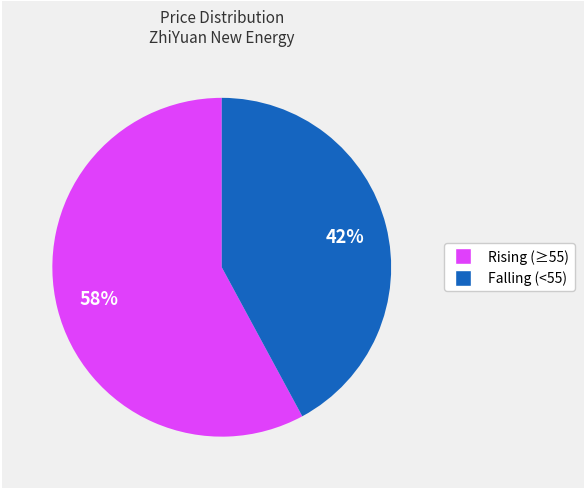

Is there a majority slice in this chart?

Yes